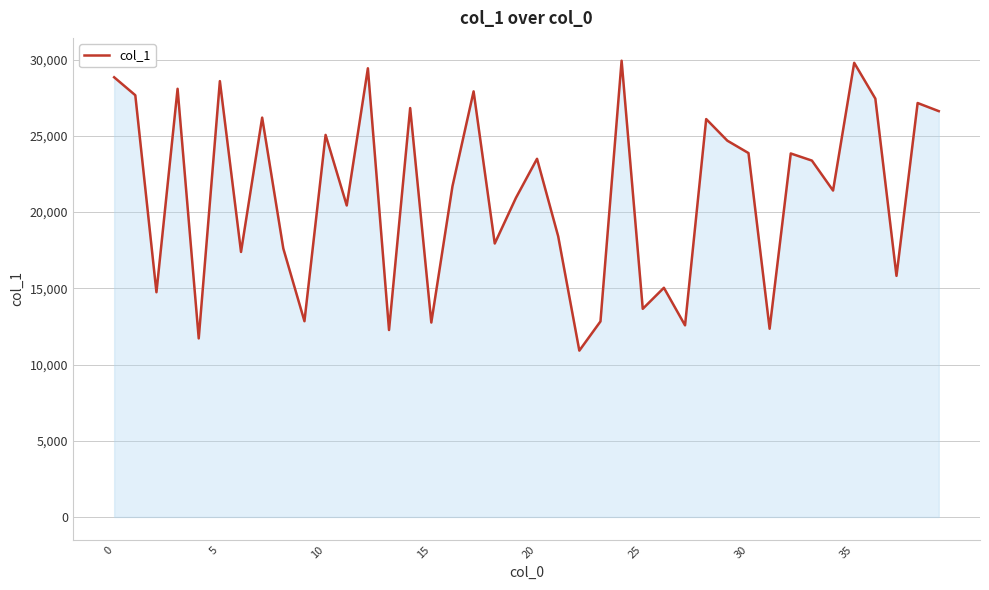

What is the difference between the maximum and minimum values?

19019